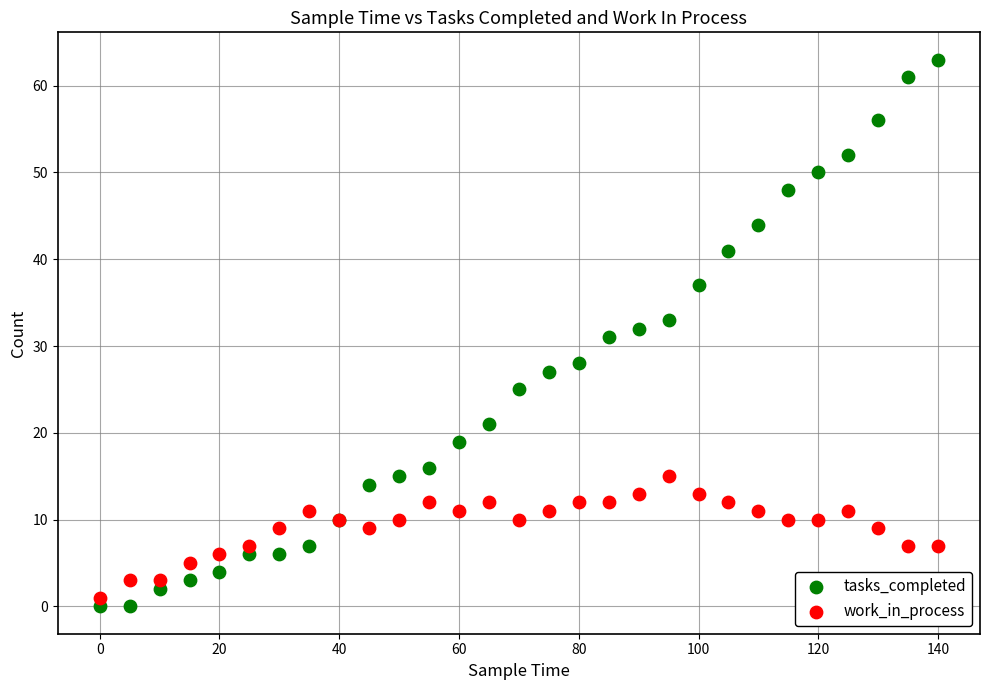

What is the X range (max minus min) for the scatter plot?

140